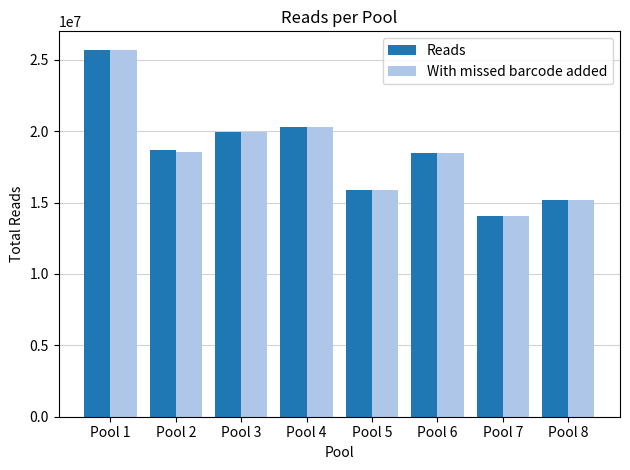

At which category is the sum across all series the highest?

Pool 1